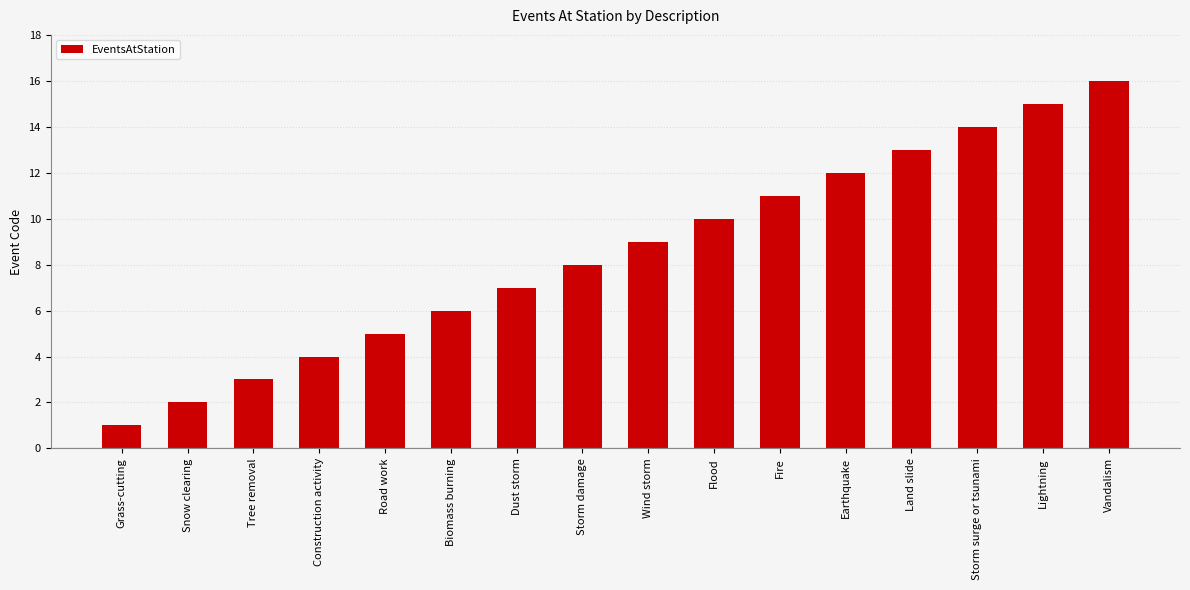

Reading left to right, list all the values displayed in this chart.

Grass-cutting=1	Snow clearing=2	Tree removal=3	Construction activity=4	Road work=5	Biomass burning=6	Dust storm=7	Storm damage=8	Wind storm=9	Flood=10	Fire=11	Earthquake=12	Land slide=13	Storm surge or tsunami=14	Lightning=15	Vandalism=16